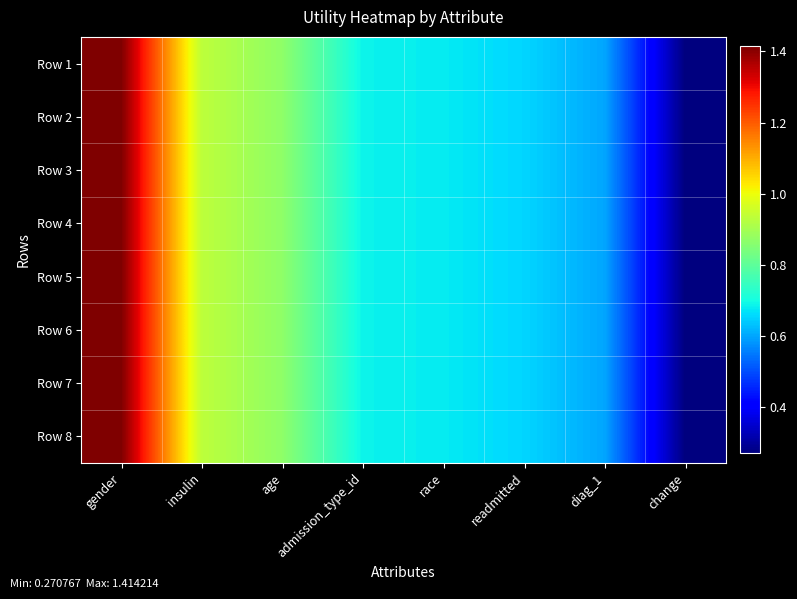

Rank the series by their maximum value, from lowest to highest.

Row 1, Row 2, Row 3, Row 4, Row 5, Row 6, Row 7, Row 8